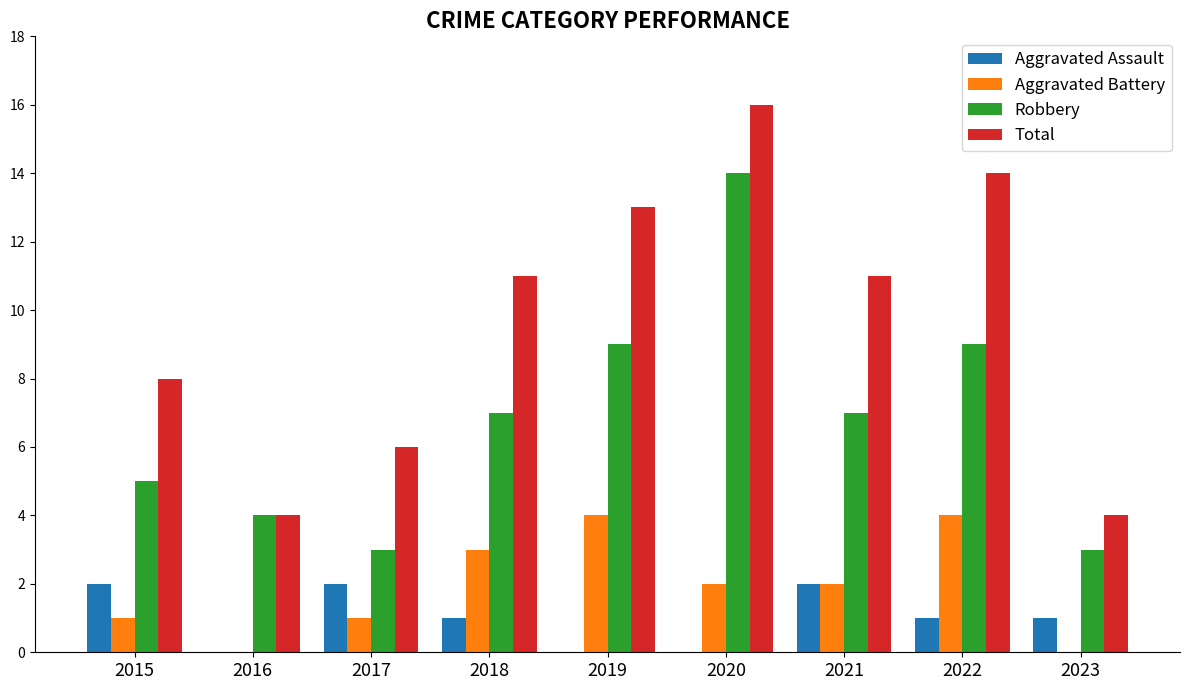

Which series has the largest total across all categories?

Total